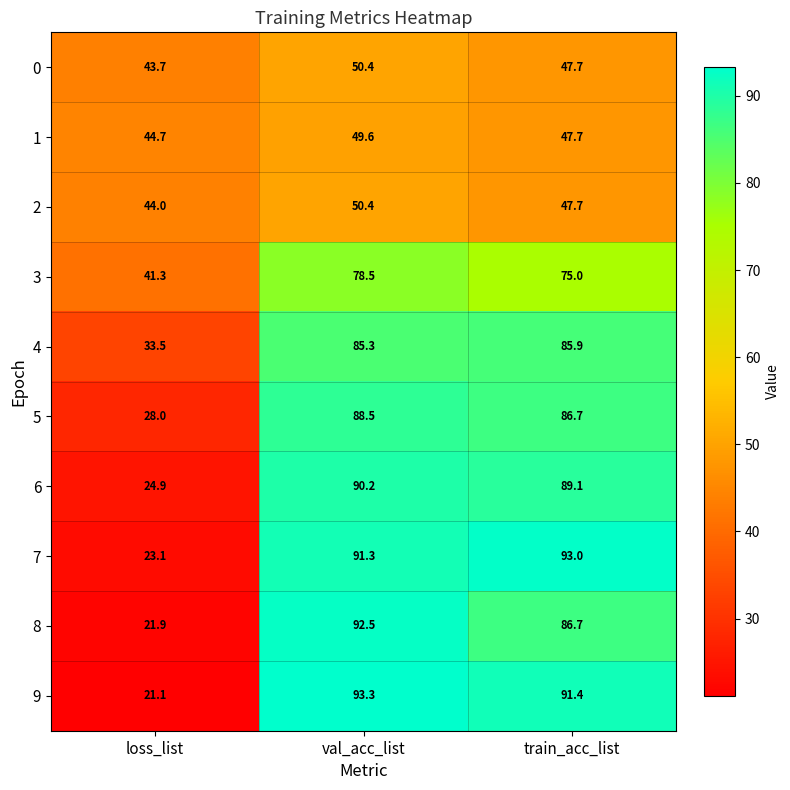

Which series changed the most between val_acc_list and train_acc_list?

8